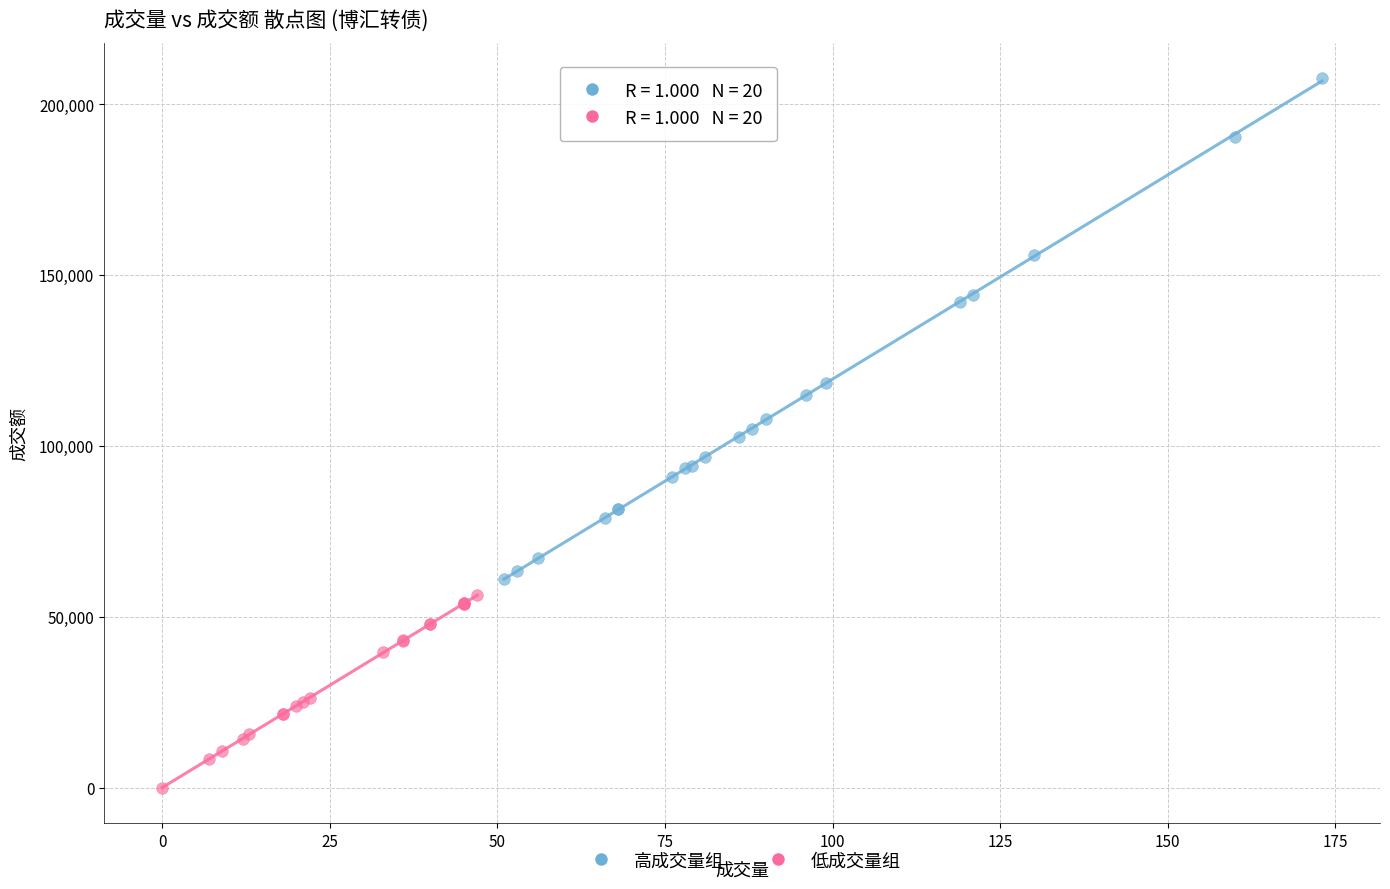

Which series has the widest spread of Y values?

高成交量组